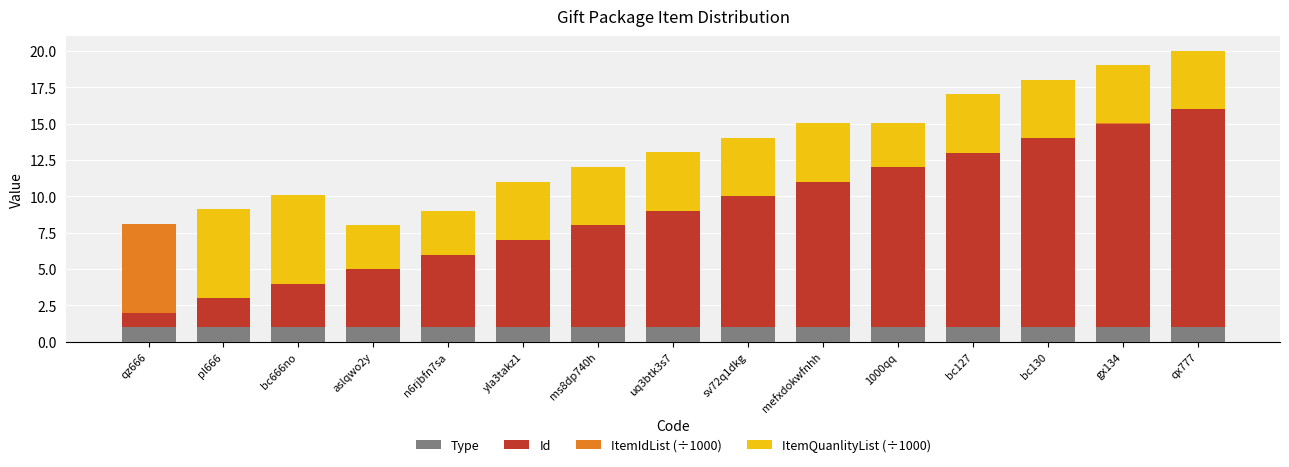

What is the total value across all series at qz666?

8.1